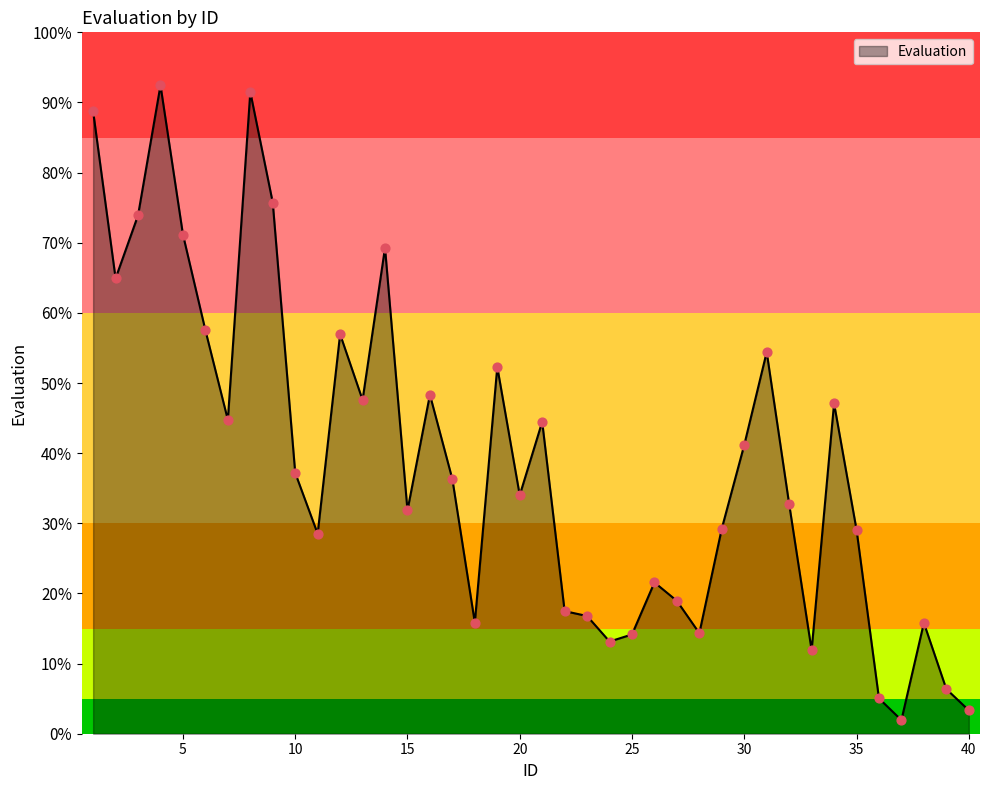

What is the maximum value shown in the chart?

92.4